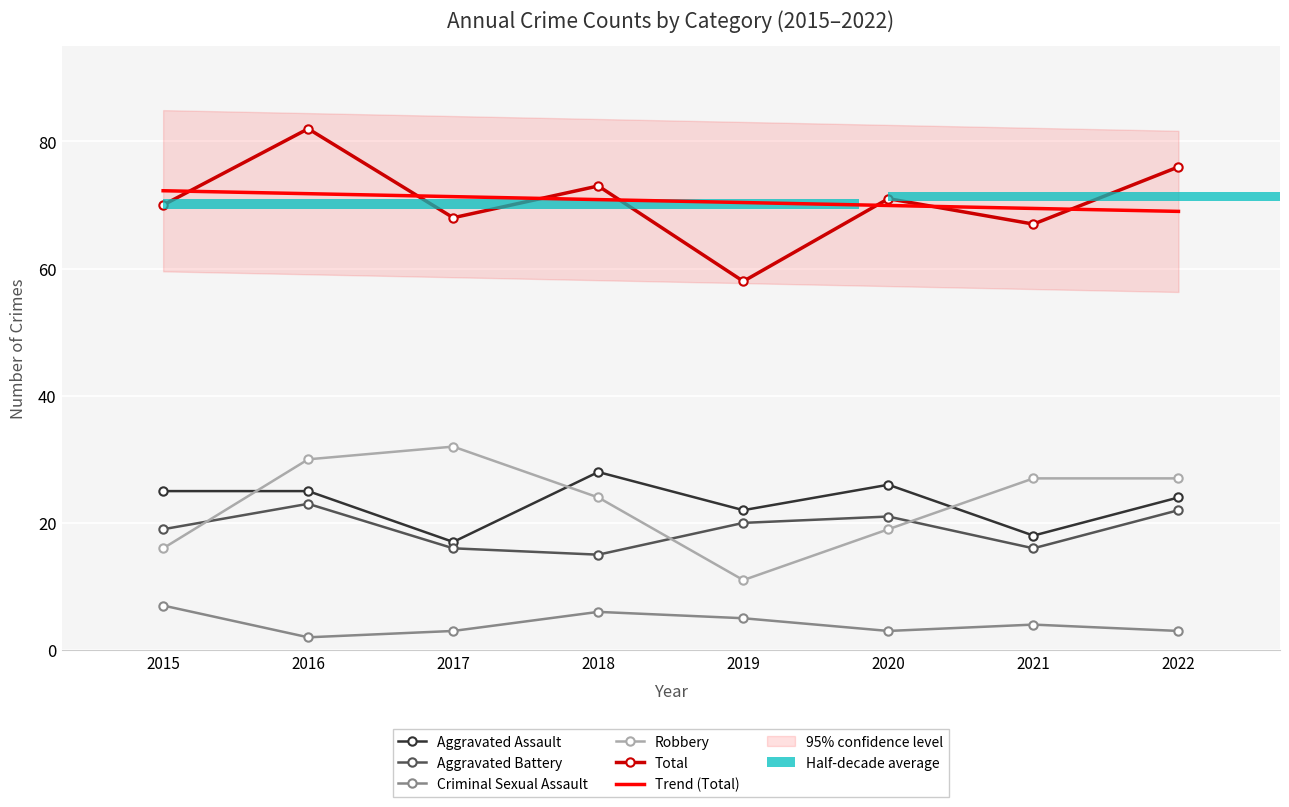

What is the sum of all Aggravated Assault values?

185.0